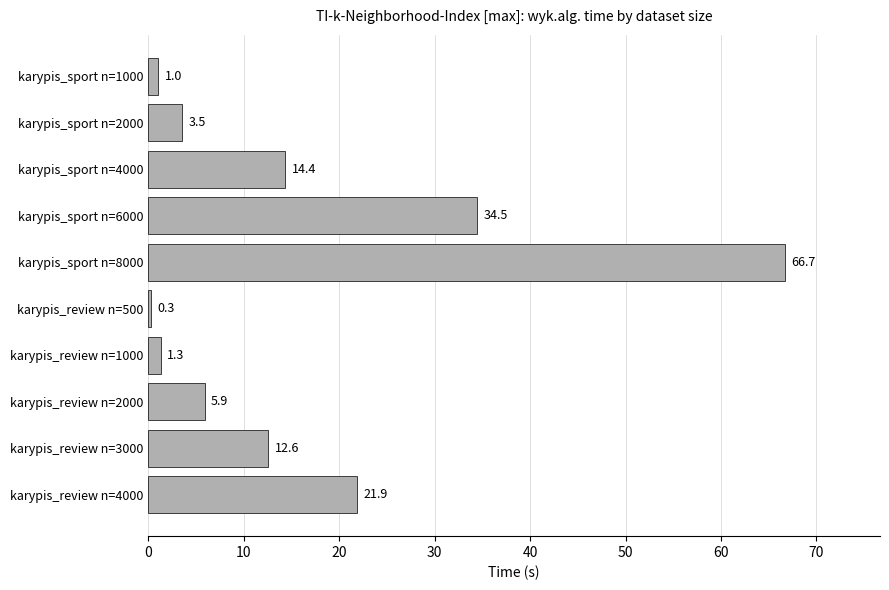

Is it true that the value at karypis_review n=4000 is 13.4?

False